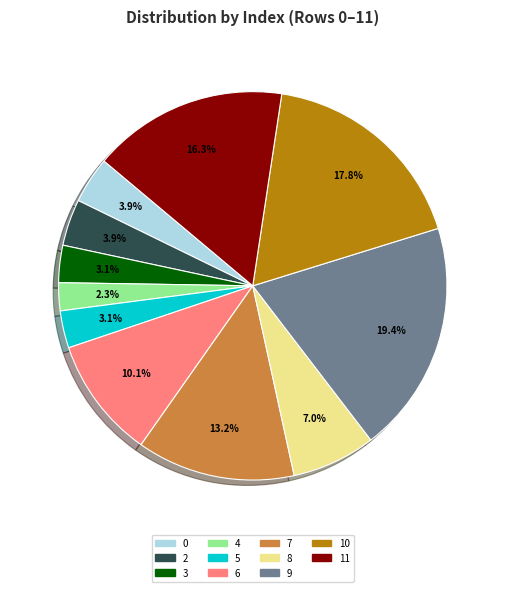

To the nearest percent, what is the difference between the largest and smallest slice percentages?

17%